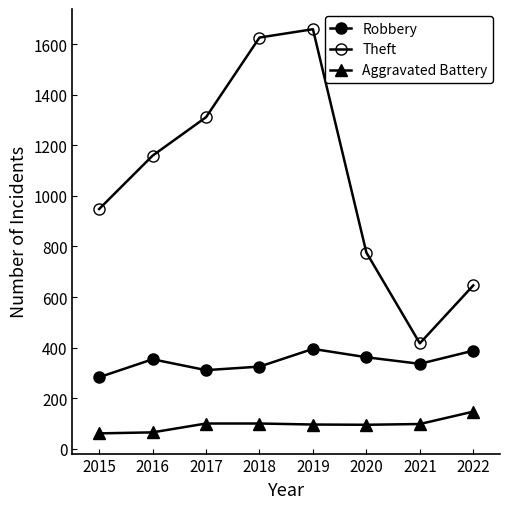

How many categories are shown in the chart?

8